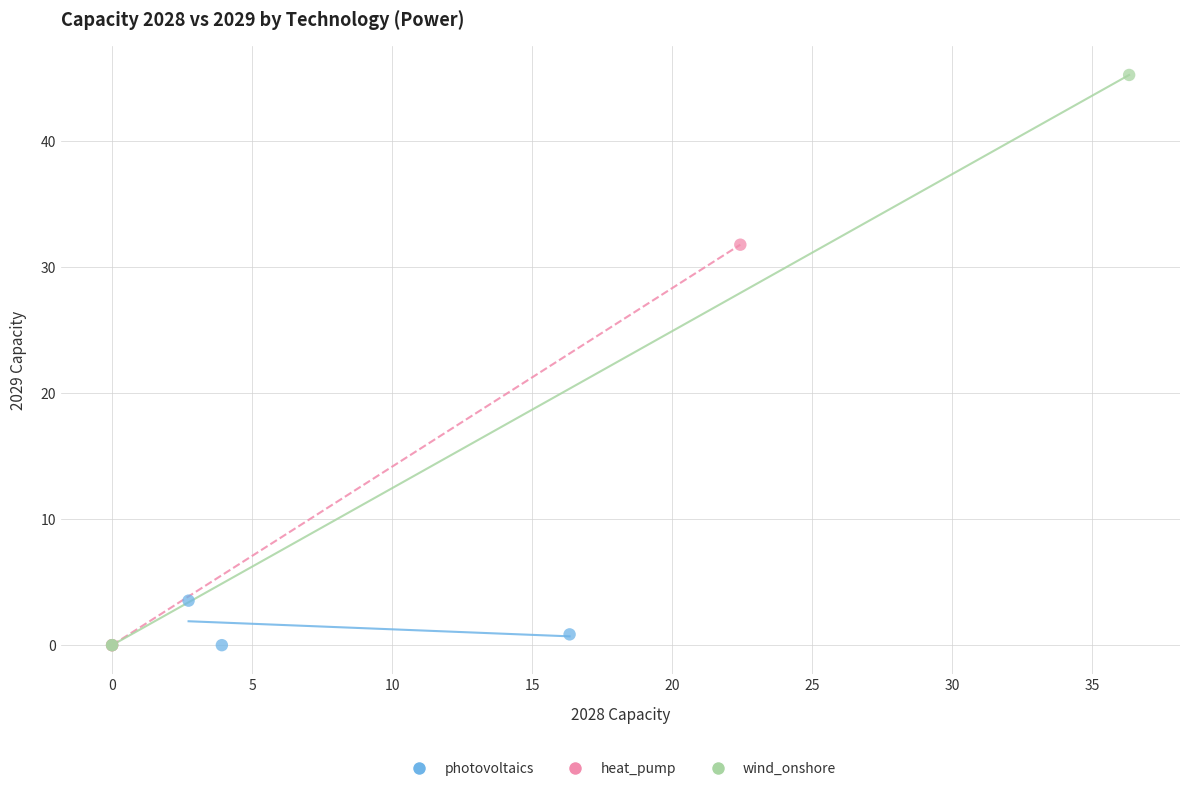

Which series reaches the maximum Y coordinate?

wind_onshore